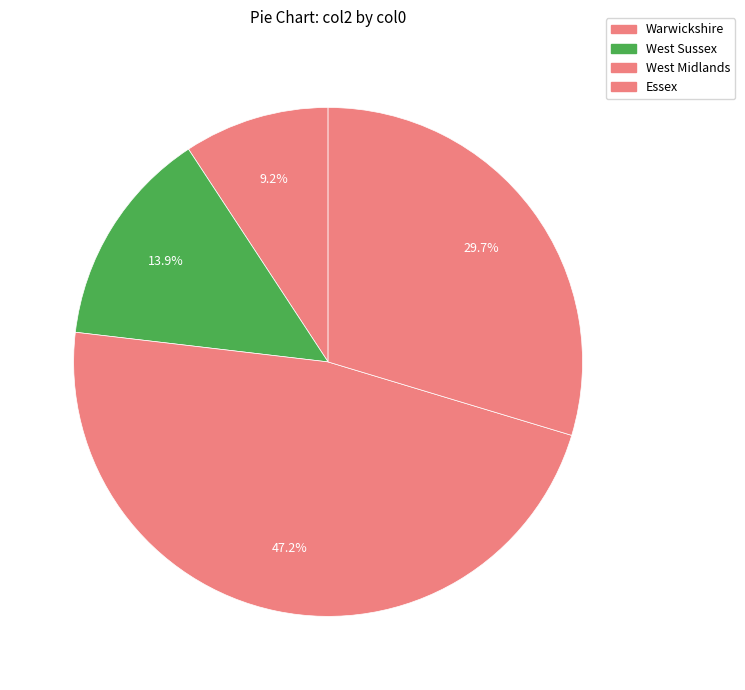

How many segments does this pie chart have?

4